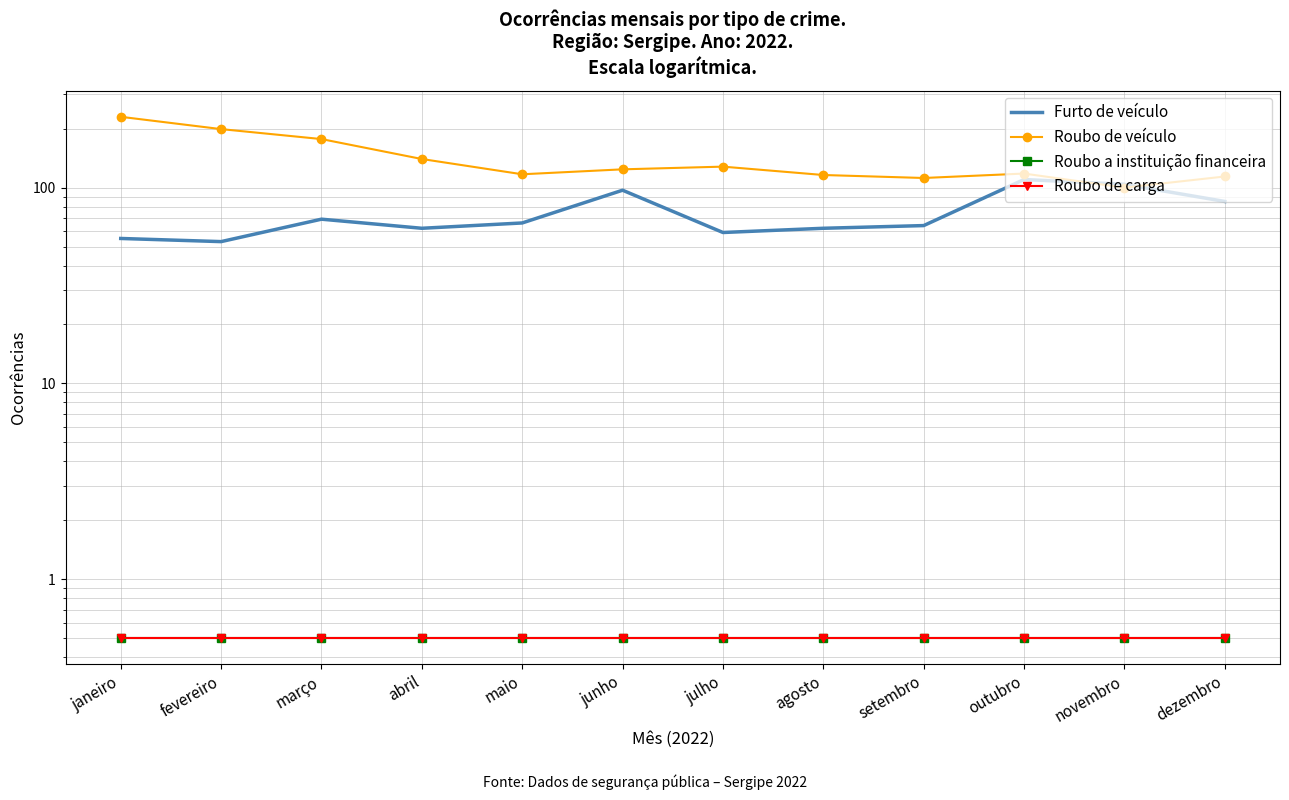

Between março and maio, which series saw the biggest shift?

Roubo de veículo